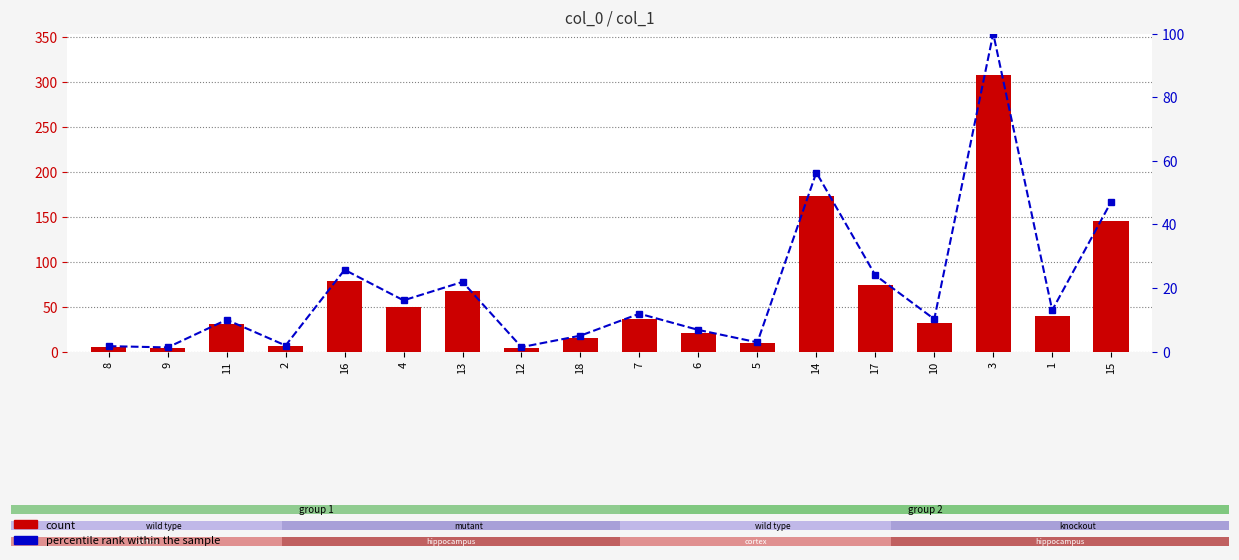

What position from the left is 2?

4